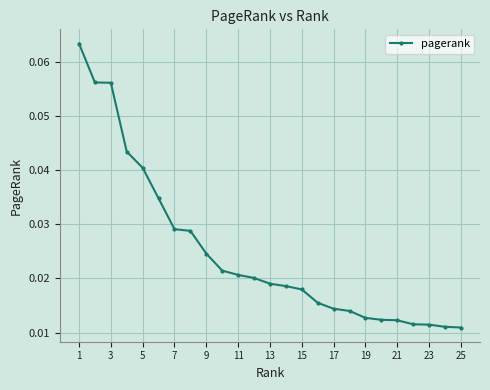

Does the chart have visible grid lines?

Yes